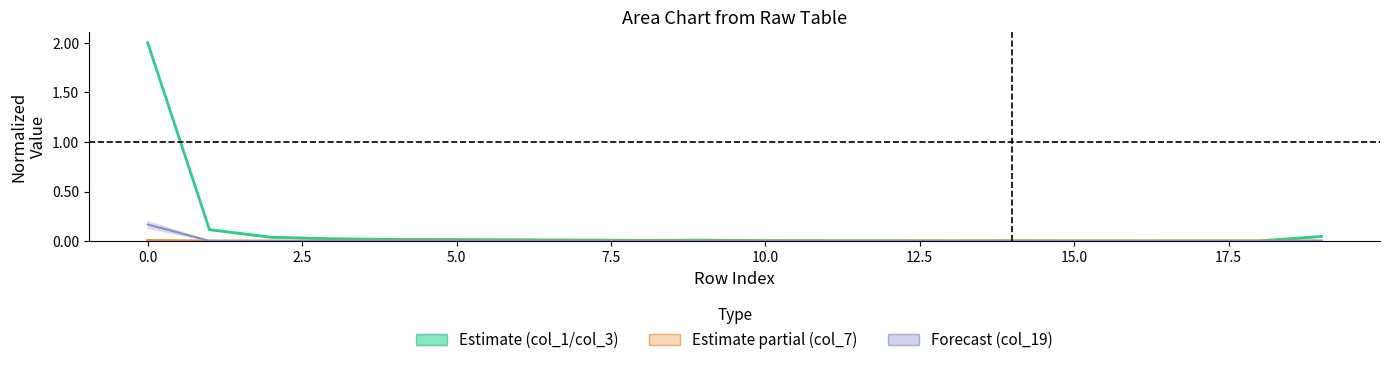

True or false: col_2 has a value of 0.0 at 15.

False